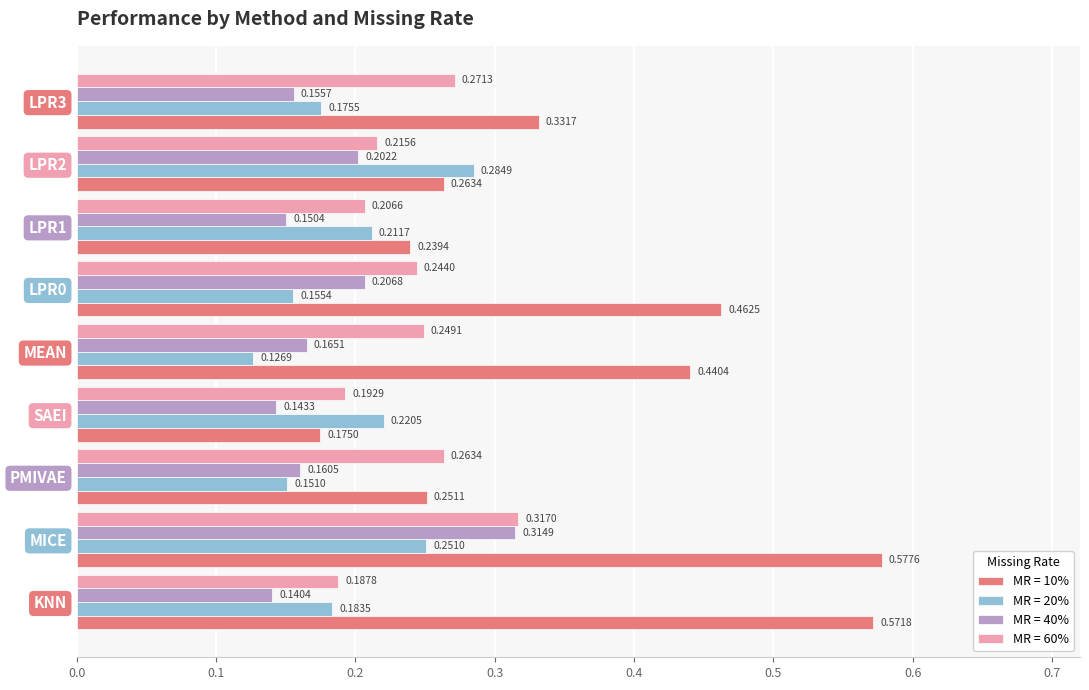

Which series has the widest spread of values?

MR = 10%